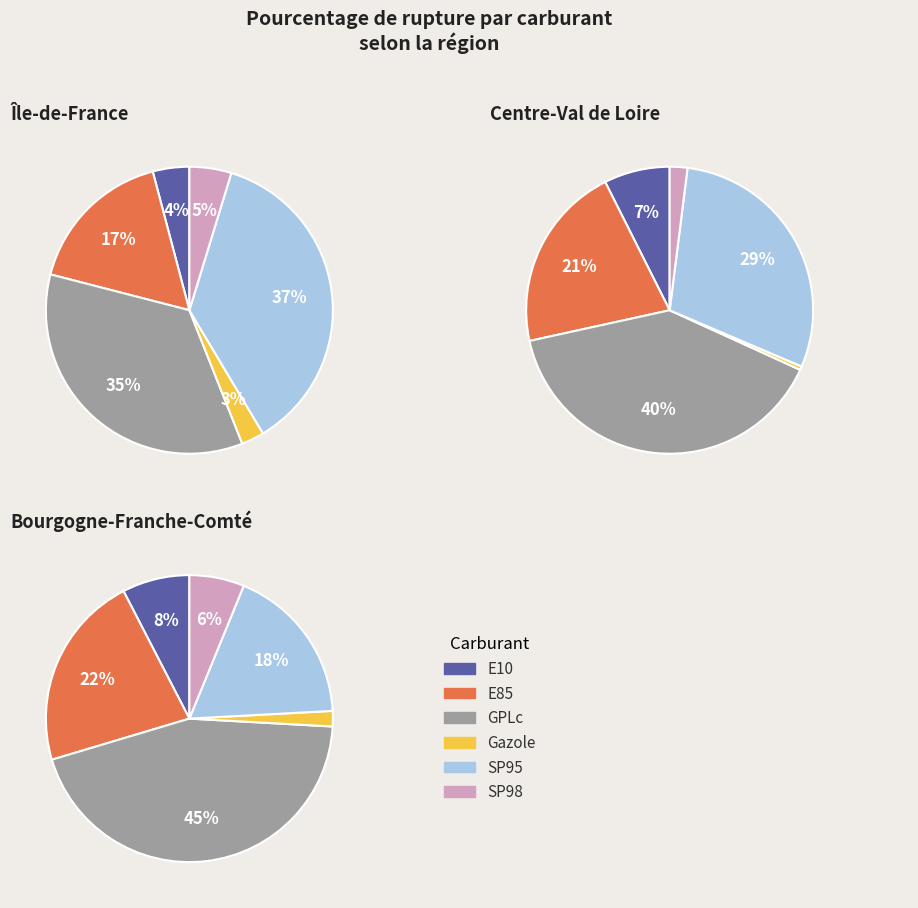

How many segments does this pie chart have?

6